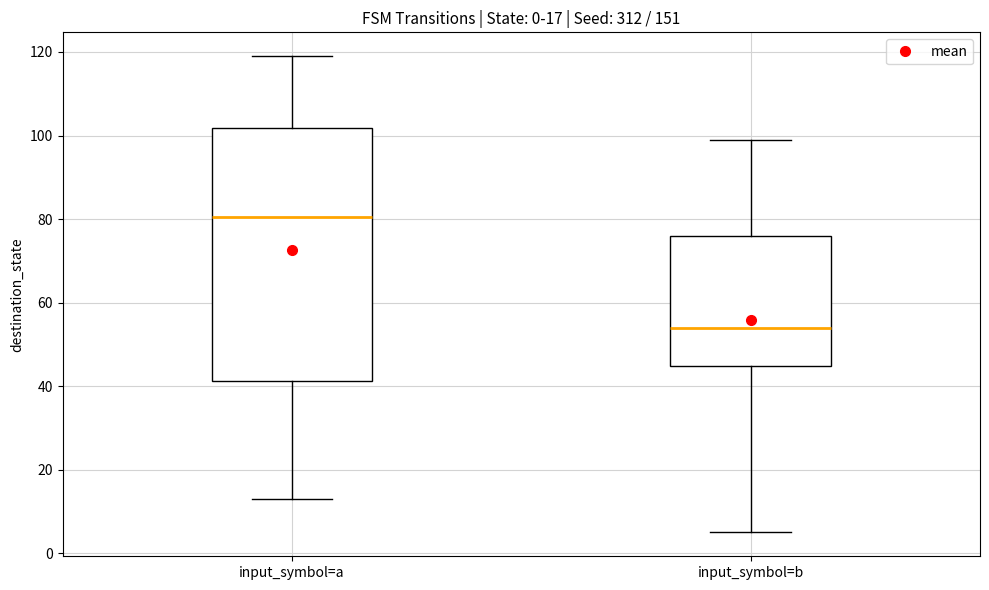

Which box is the tallest, from its lower edge to its upper edge?

input_symbol=a